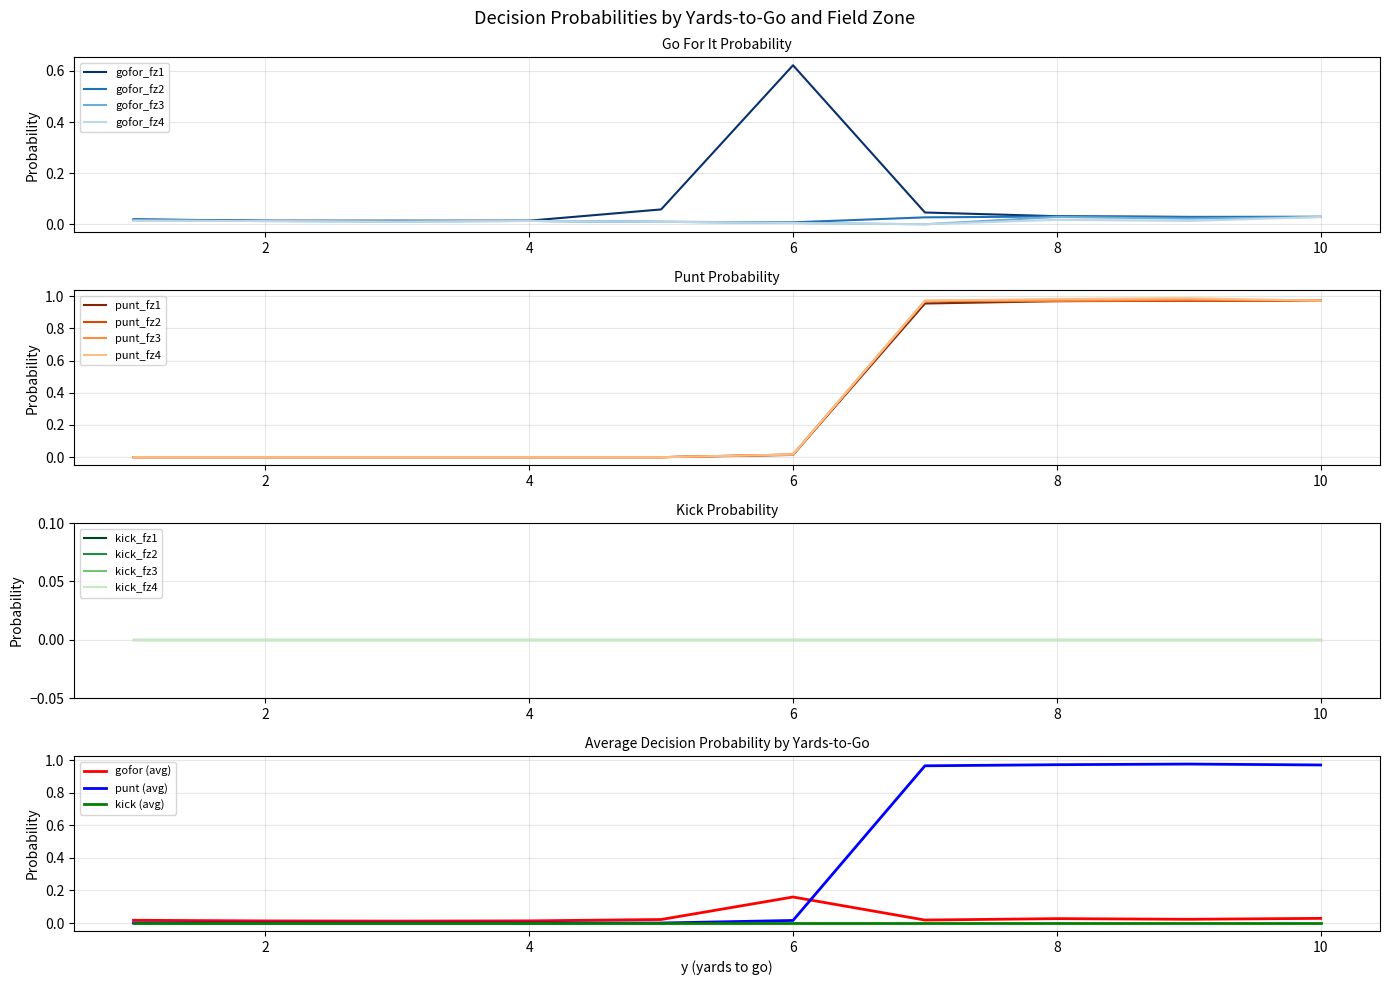

At how many categories does at least one series exceed 0?

10